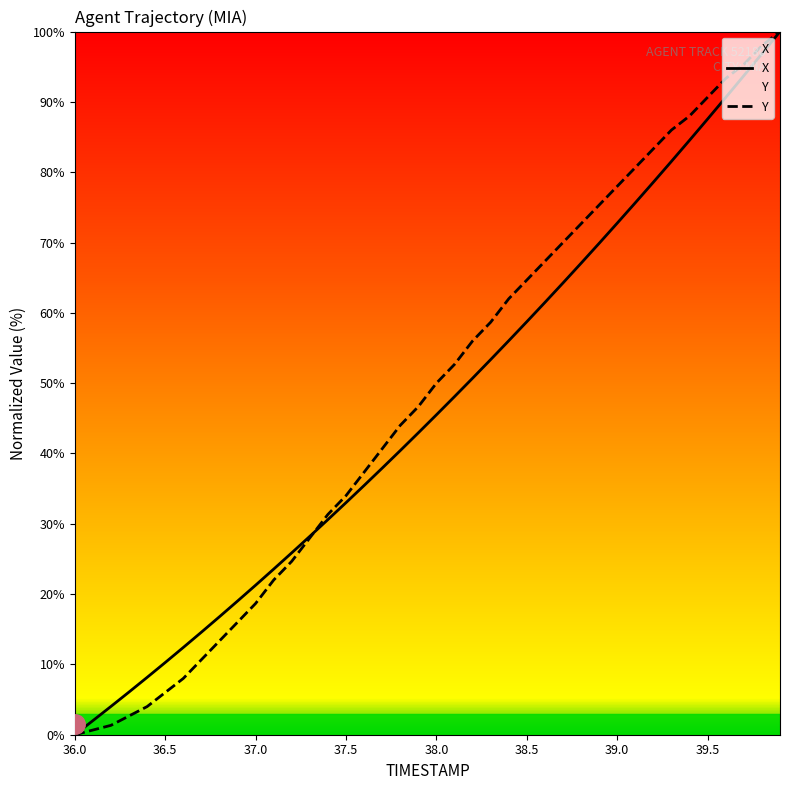

Where is X nearest to the value 50?

38.2